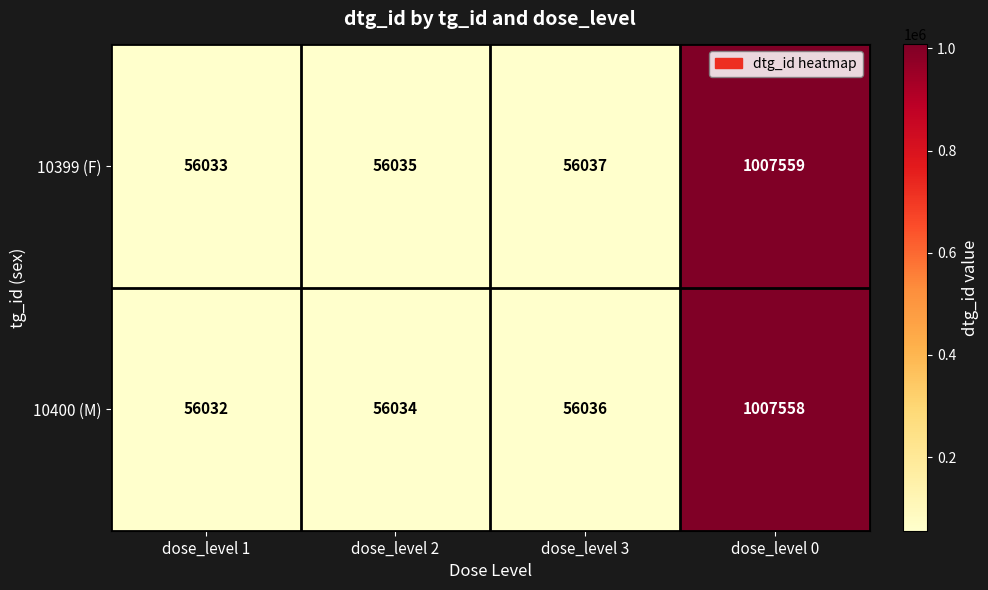

What is the spread (max minus min) of values at dose_level 3?

1